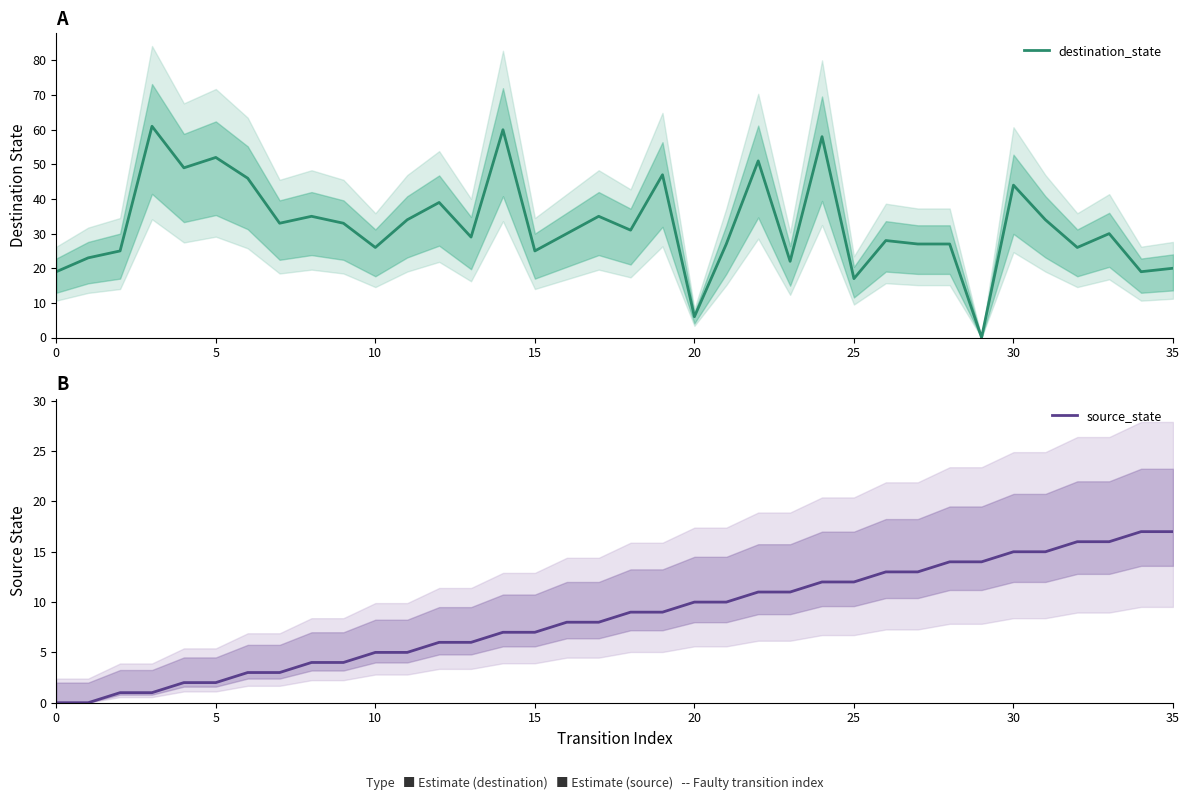

What is the sum of all source_state values?

306